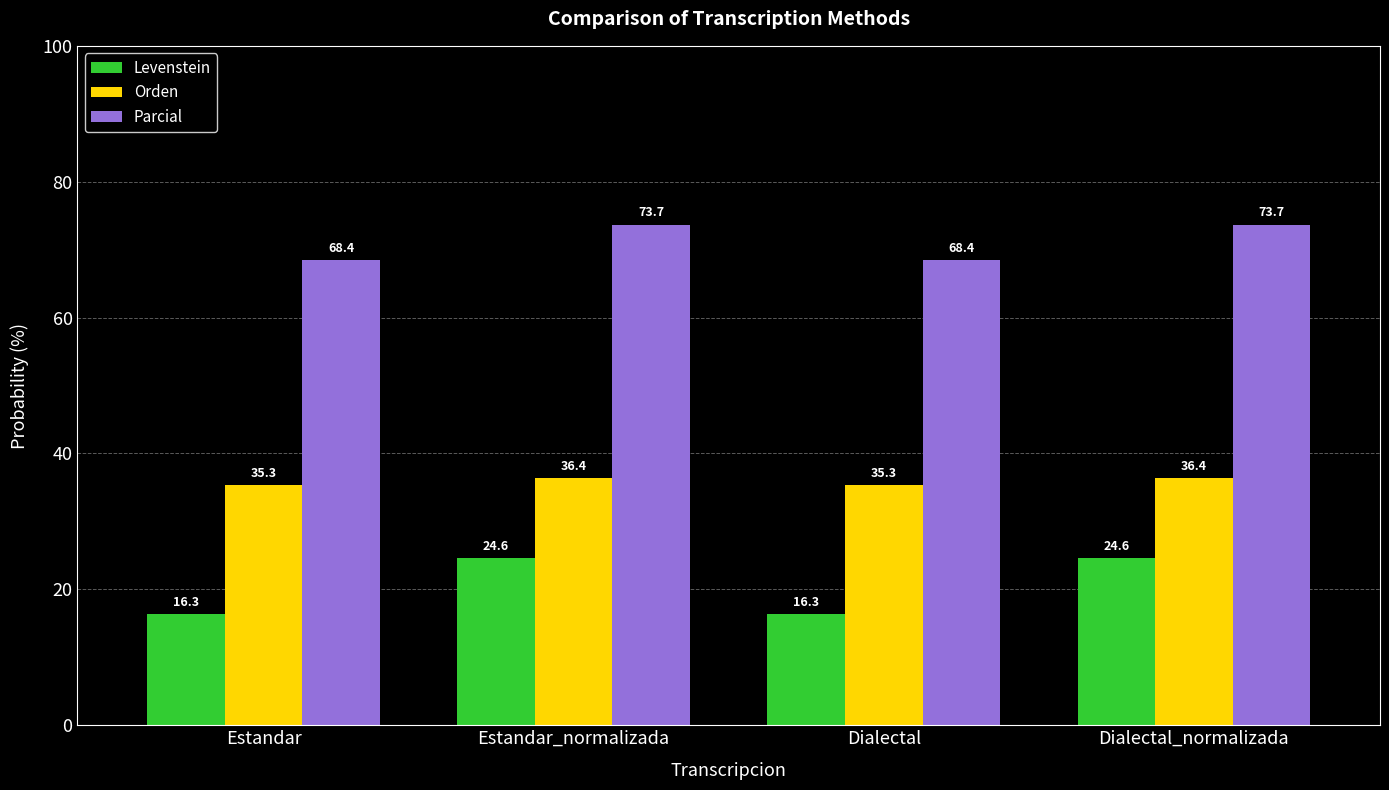

Where does the Levenstein series first go above 24?

Estandar_normalizada